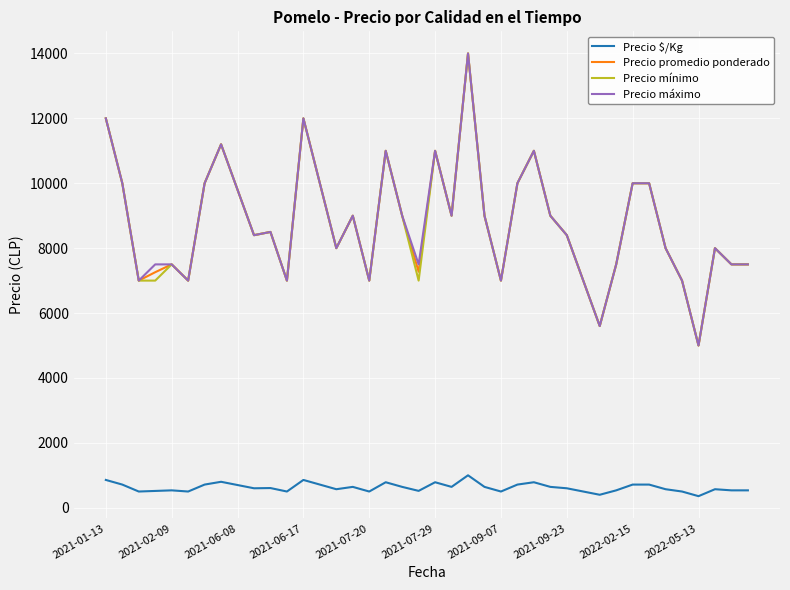

What is the maximum value shown in the chart?

14000